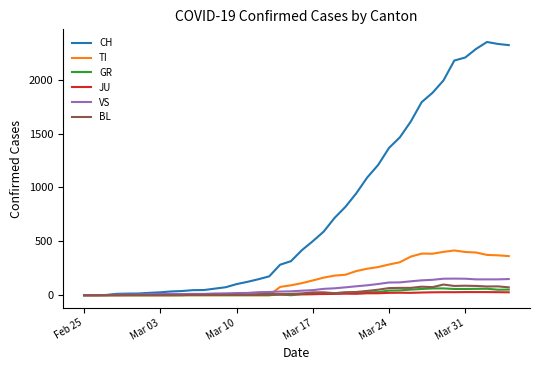

Which series has the largest range (max minus min)?

CH